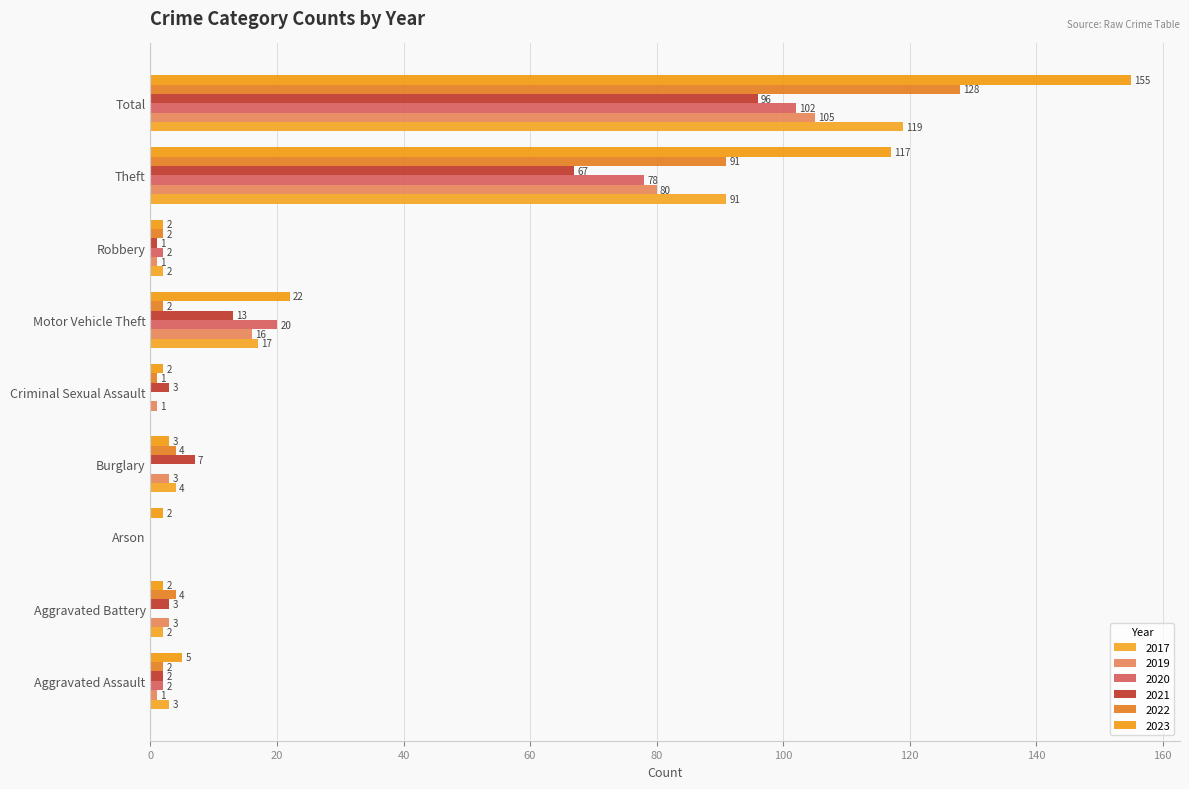

How many data points does each series have?

9